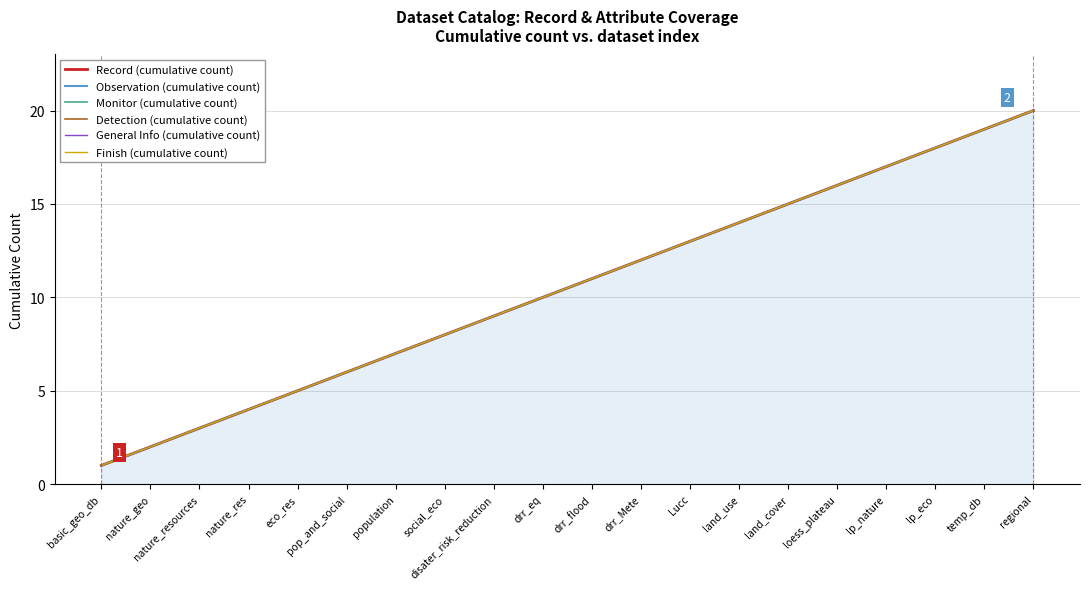

List the series in order of their peak value, highest first.

Record (cumulative count), Observation (cumulative count), Monitor (cumulative count), Detection (cumulative count), General Info (cumulative count), Finish (cumulative count)